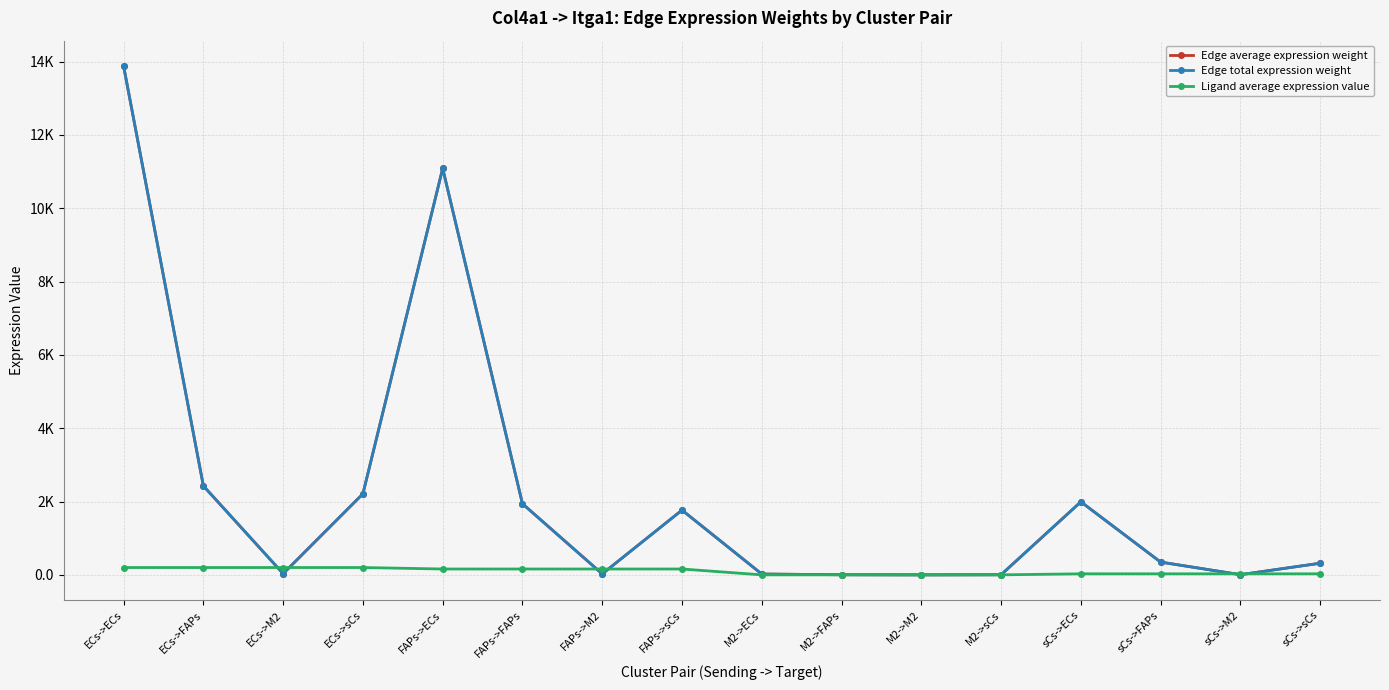

Does the chart have visible grid lines?

Yes